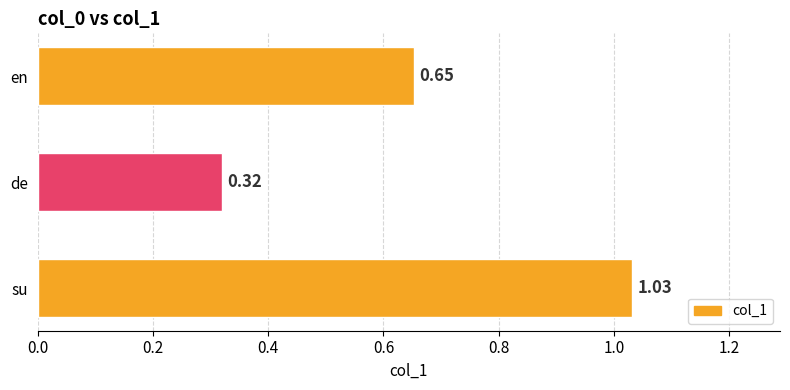

Which label corresponds to the largest value in the chart?

su